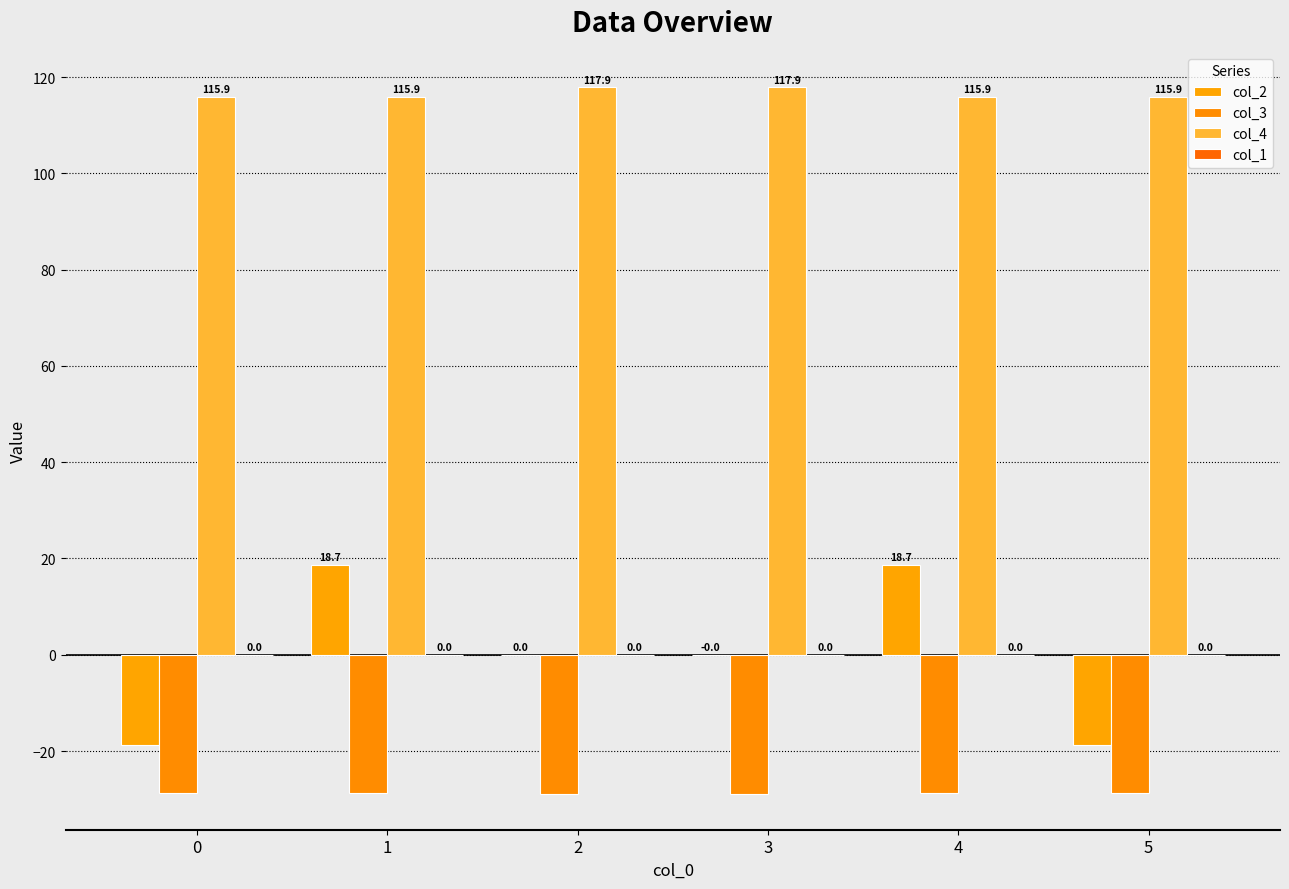

Reading left to right, what are all the values shown in this chart?

col_2: -18.7	18.7	0.0	0.0	18.7	-18.7
col_3: -28.8	-28.8	-29.0	-29.0	-28.8	-28.8
col_4: 115.9	115.9	117.9	117.9	115.9	115.9
col_1: 0.0	0.0	0.0	0.0	0.0	0.0